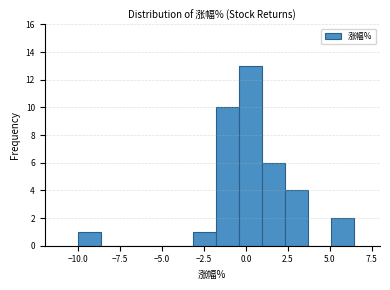

Around what value on the x-axis is the tallest bar? Give the approximate position of its centre, as read against the axis.

0.5